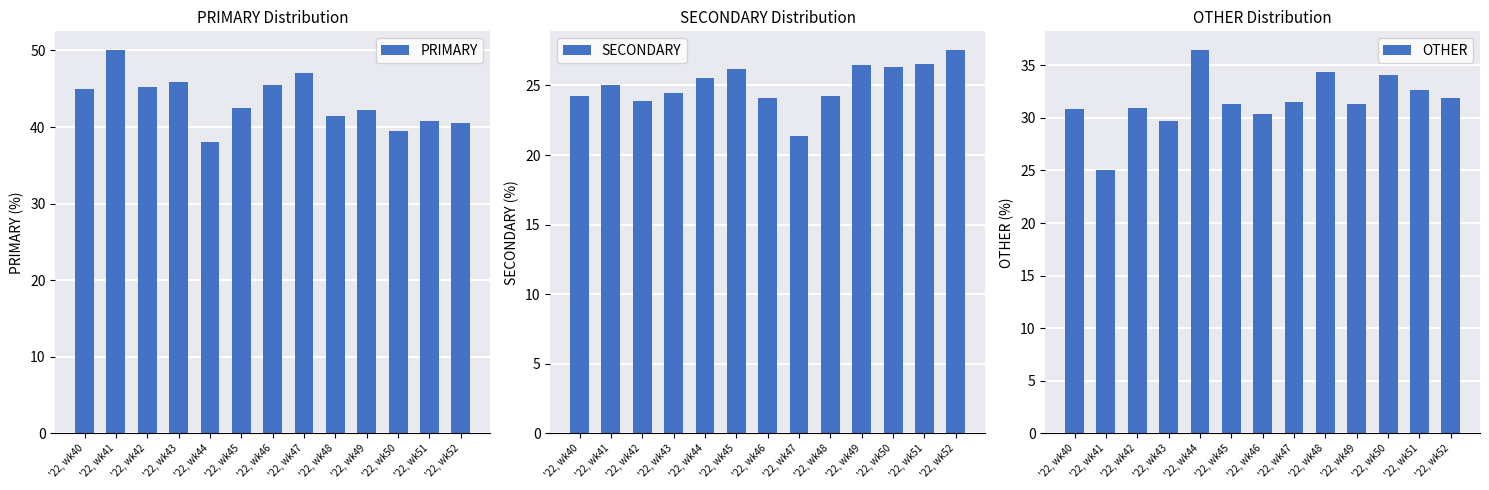

Between '22, wk40 and '22, wk44, which series saw the biggest shift?

PRIMARY